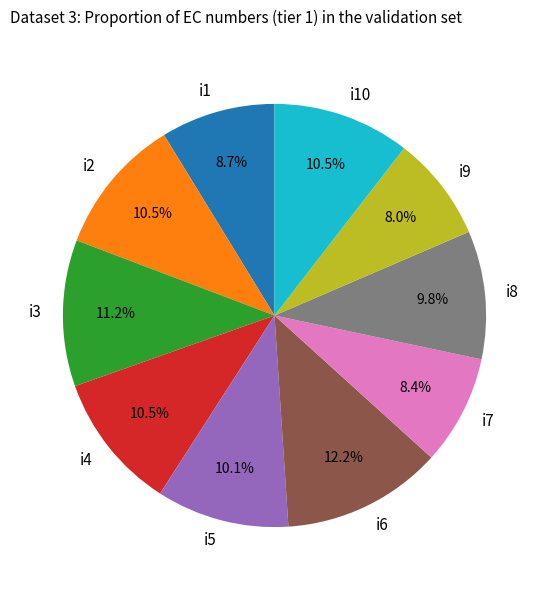

To the nearest percent, what percentage of the pie is i8?

10%